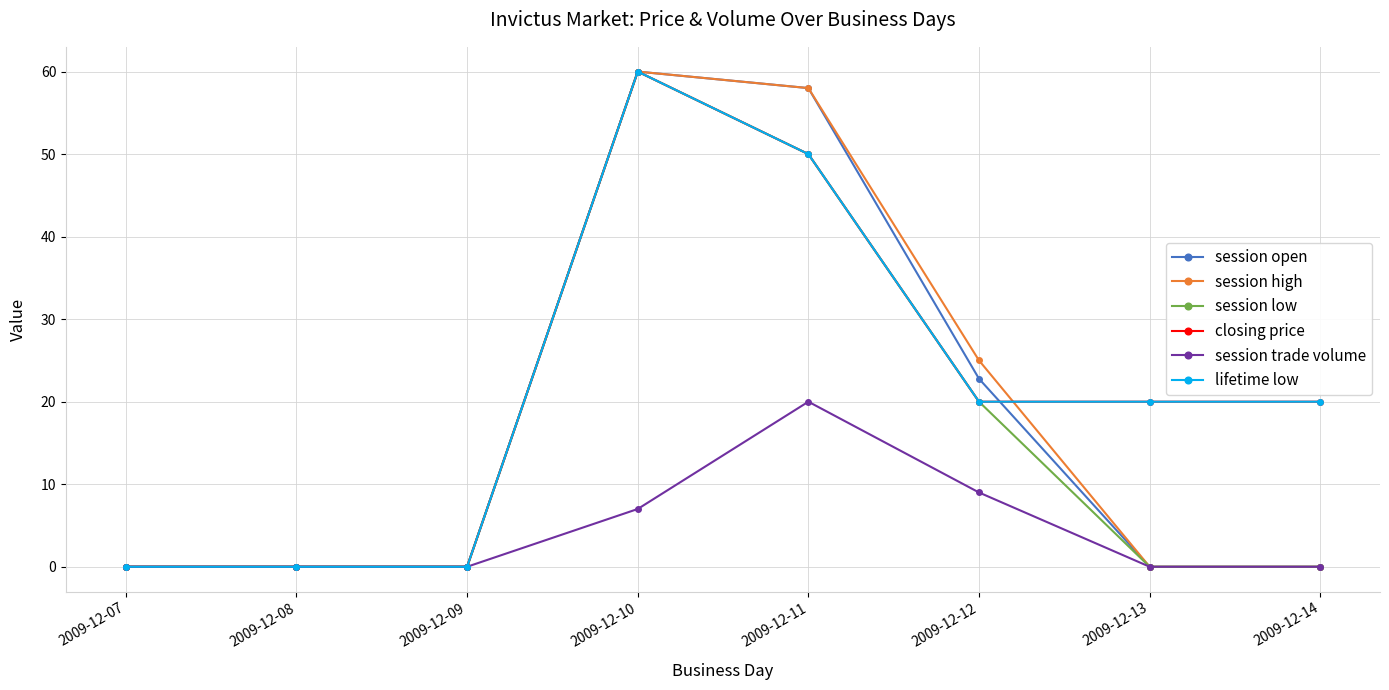

Reading left to right, transcribe all the data shown in this chart.

session open: 2009-12-07=0.0	2009-12-08=0.0	2009-12-09=0.0	2009-12-10=60.0	2009-12-11=58.0	2009-12-12=22.8	2009-12-13=0.0	2009-12-14=0.0
session high: 2009-12-07=0.0	2009-12-08=0.0	2009-12-09=0.0	2009-12-10=60.0	2009-12-11=58.0	2009-12-12=25.0	2009-12-13=0.0	2009-12-14=0.0
session low: 2009-12-07=0.0	2009-12-08=0.0	2009-12-09=0.0	2009-12-10=60.0	2009-12-11=50.0	2009-12-12=20.0	2009-12-13=0.0	2009-12-14=0.0
closing price: 2009-12-07=0.0	2009-12-08=0.0	2009-12-09=0.0	2009-12-10=60.0	2009-12-11=50.0	2009-12-12=20.0	2009-12-13=20.0	2009-12-14=20.0
session trade volume: 2009-12-07=0.0	2009-12-08=0.0	2009-12-09=0.0	2009-12-10=7.0	2009-12-11=20.0	2009-12-12=9.0	2009-12-13=0.0	2009-12-14=0.0
lifetime low: 2009-12-07=0.0	2009-12-08=0.0	2009-12-09=0.0	2009-12-10=60.0	2009-12-11=50.0	2009-12-12=20.0	2009-12-13=20.0	2009-12-14=20.0